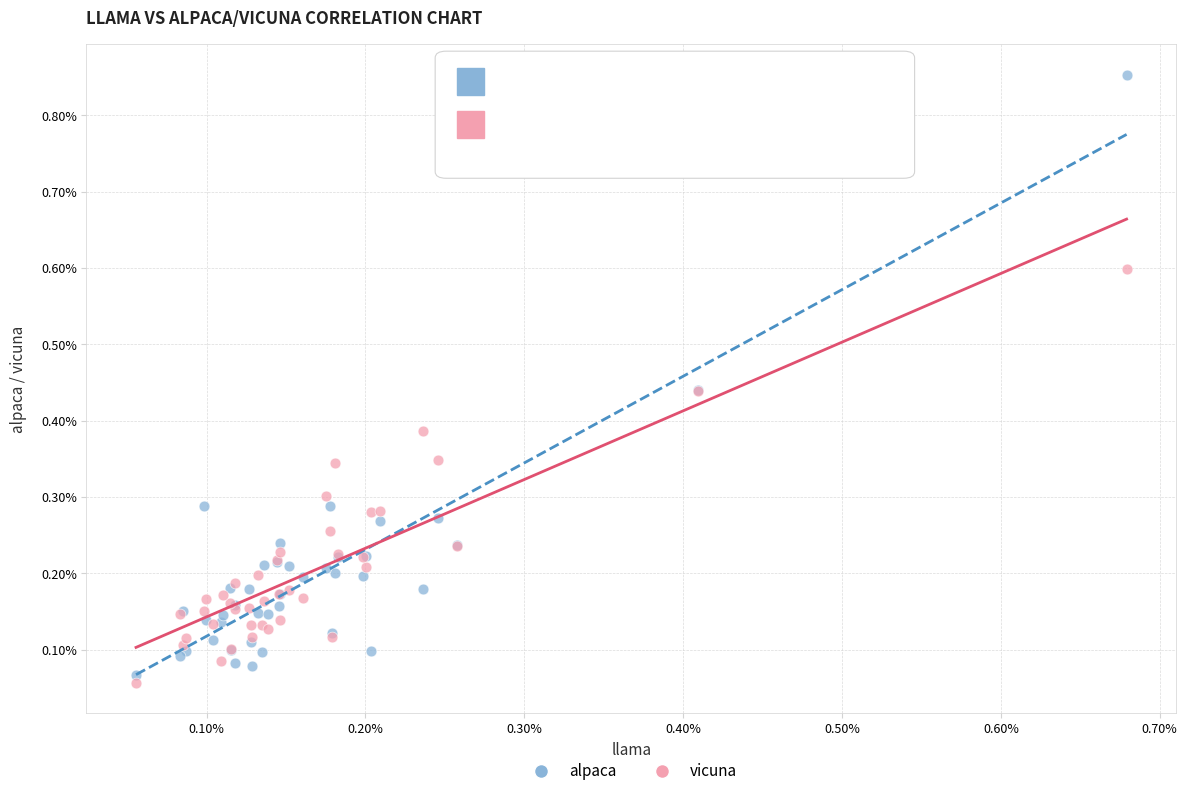

What are all the series names shown in the legend?

alpaca, vicuna